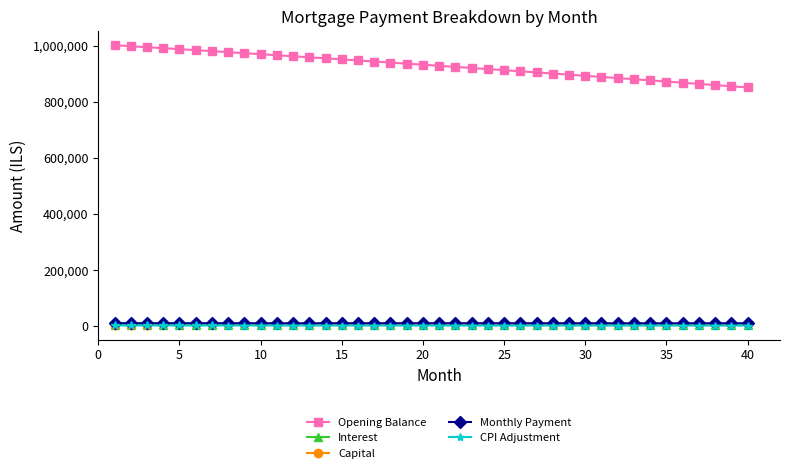

What is the difference between the maximum and minimum values in the Capital series?

470.7